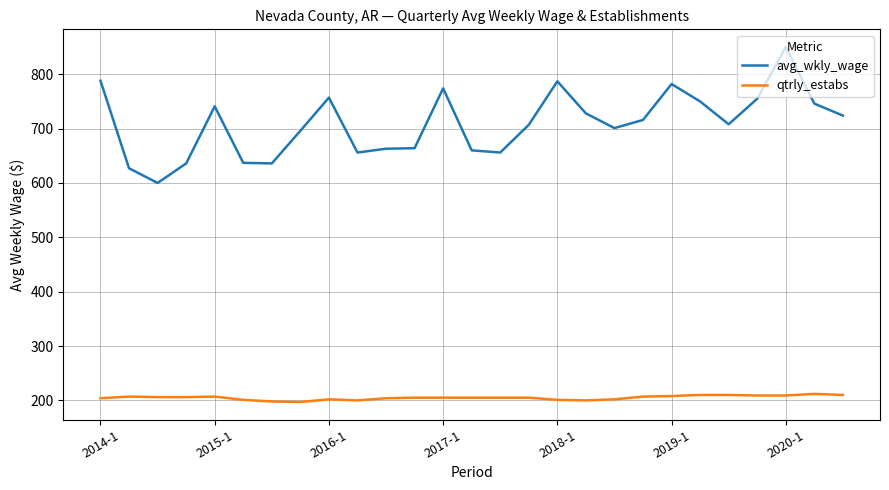

List the series in order of their overall mean, highest first.

avg_wkly_wage, qtrly_estabs